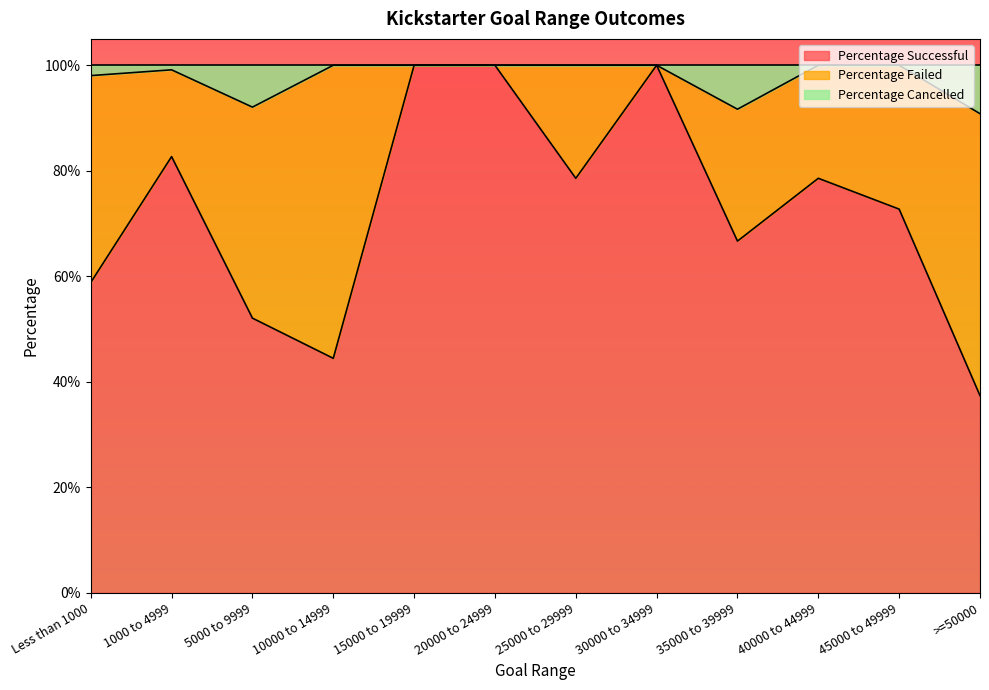

Reading left to right, extract all data points from this chart.

Percentage Successful: 0.6	0.8	0.5	0.4	1.0	1.0	0.8	1.0	0.7	0.8	0.7	0.4
Percentage Cancelled: 1.0	1.0	0.9	1.0	1.0	1.0	1.0	1.0	0.9	1.0	1.0	0.9